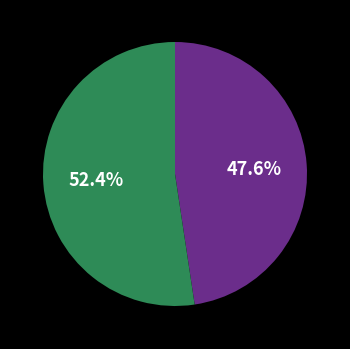

Is there a majority slice in this chart?

Yes